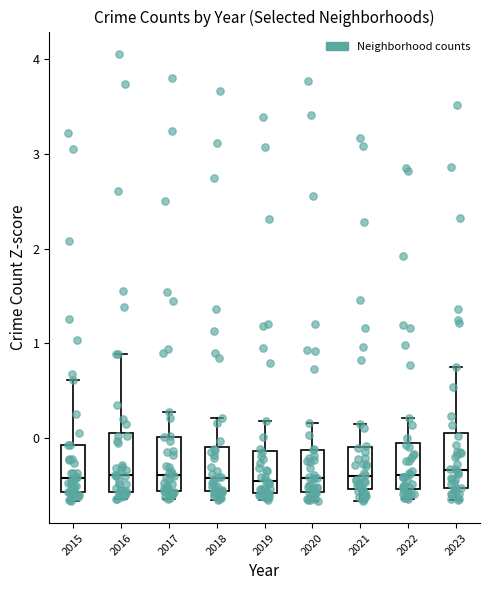

Reading left to right, read every box against the y-axis: the position of its median line, the range the box covers, and the ends of its whiskers. The values are not printed on the chart, so give them approximately, as read against the axis.

2015: median -0.4, box -0.6 to -0.1, whiskers -0.7 to 0.6
2016: median -0.4, box -0.6 to 0.1, whiskers -0.7 to 0.9
2017: median -0.4, box -0.6 to 0.0, whiskers -0.7 to 0.3
2018: median -0.4, box -0.6 to -0.1, whiskers -0.7 to 0.2
2019: median -0.5, box -0.6 to -0.1, whiskers -0.7 to 0.2
2020: median -0.4, box -0.6 to -0.1, whiskers -0.7 to 0.1
2021: median -0.4, box -0.5 to -0.1, whiskers -0.7 to 0.1
2022: median -0.4, box -0.5 to -0.1, whiskers -0.6 to 0.2
2023: median -0.3, box -0.5 to 0.0, whiskers -0.7 to 0.8